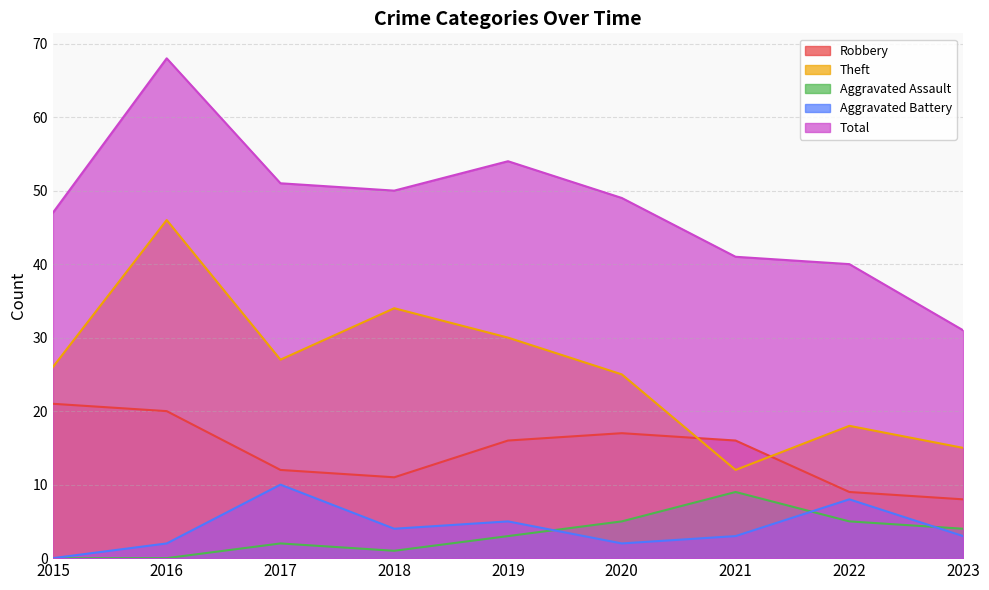

What is the value of the Robbery point at the 2nd from the left?

20